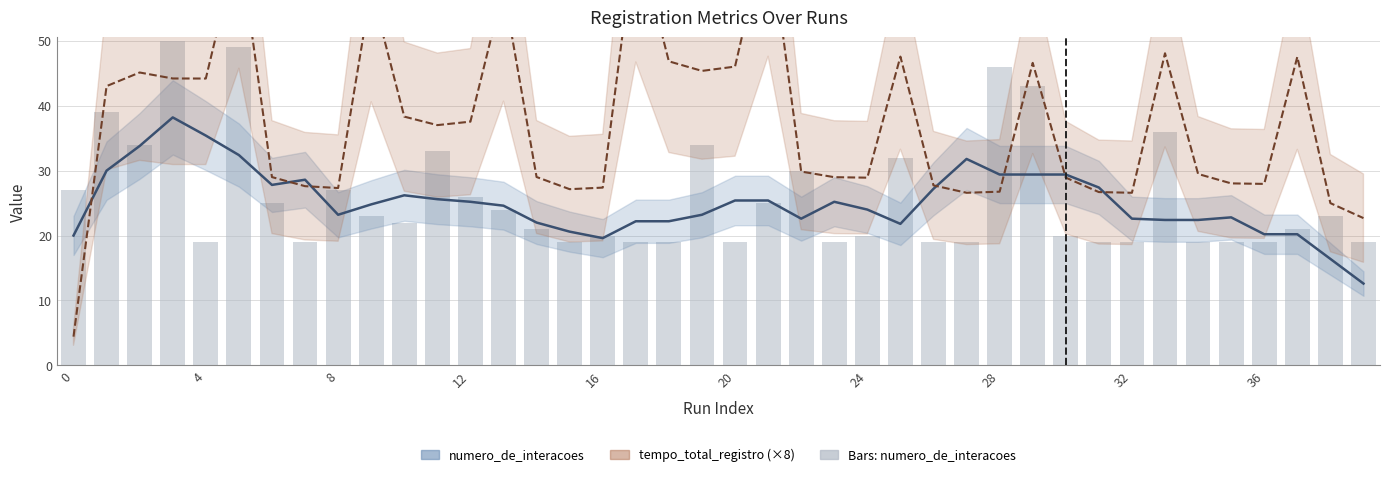

What is the difference between the second highest and minimum values in the numero_de_interacoes series?

22.8